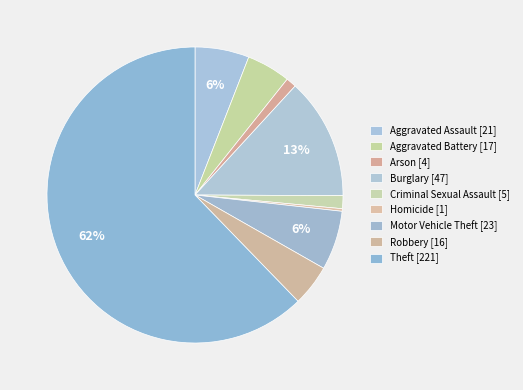

Which category has the smallest portion of the pie?

Homicide